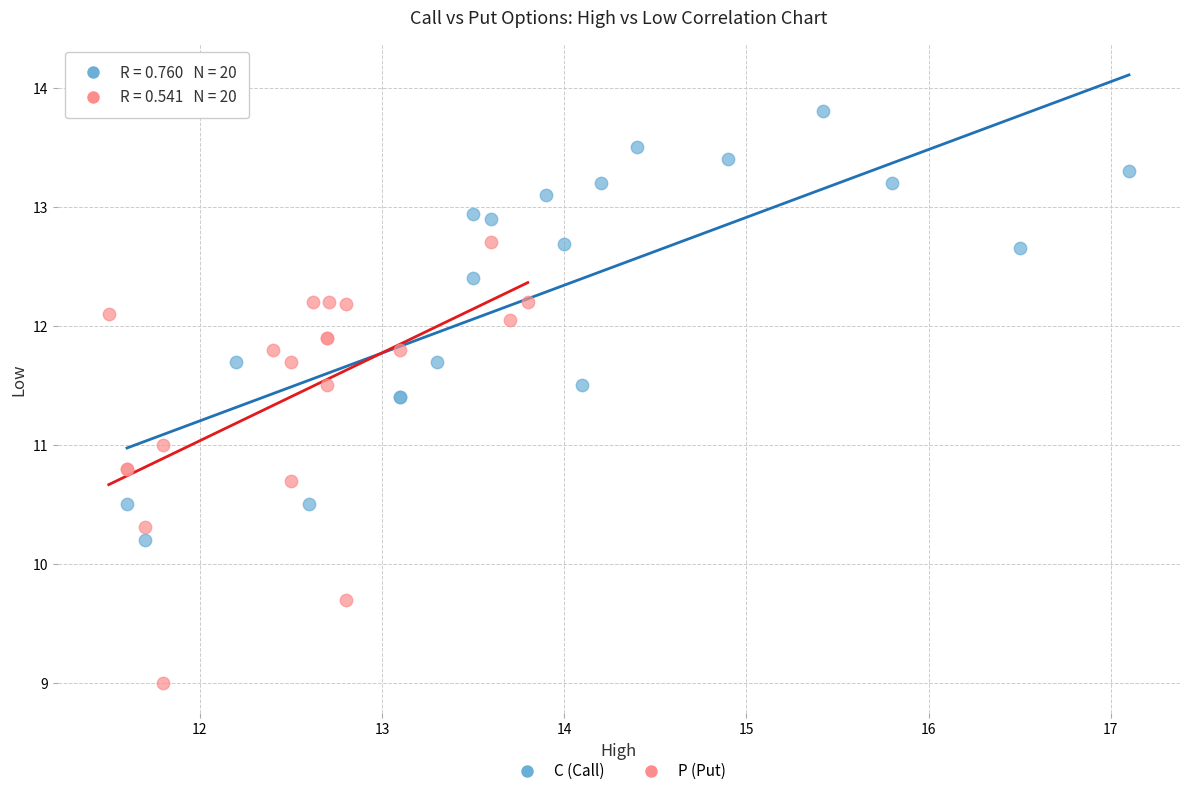

What are all the series names shown in the legend?

C (Call), P (Put)